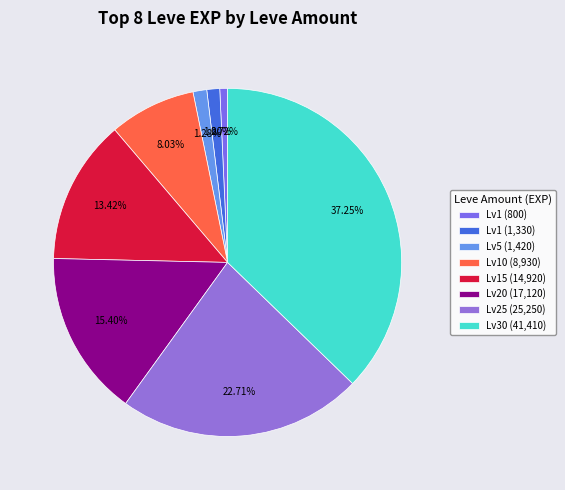

How many slices are in this pie chart?

8